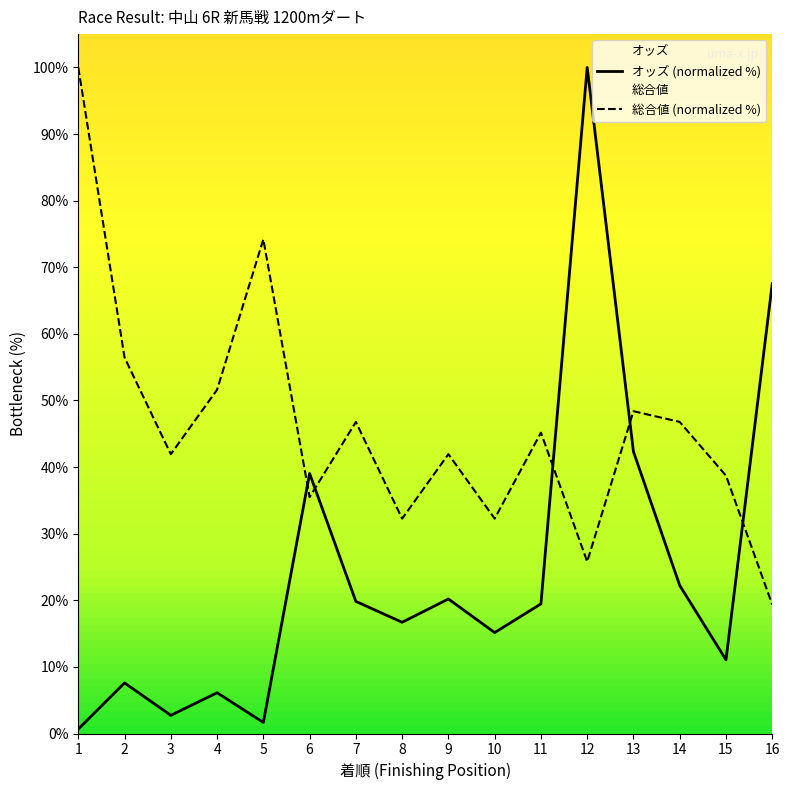

At which category is the sum across all series the highest?

12